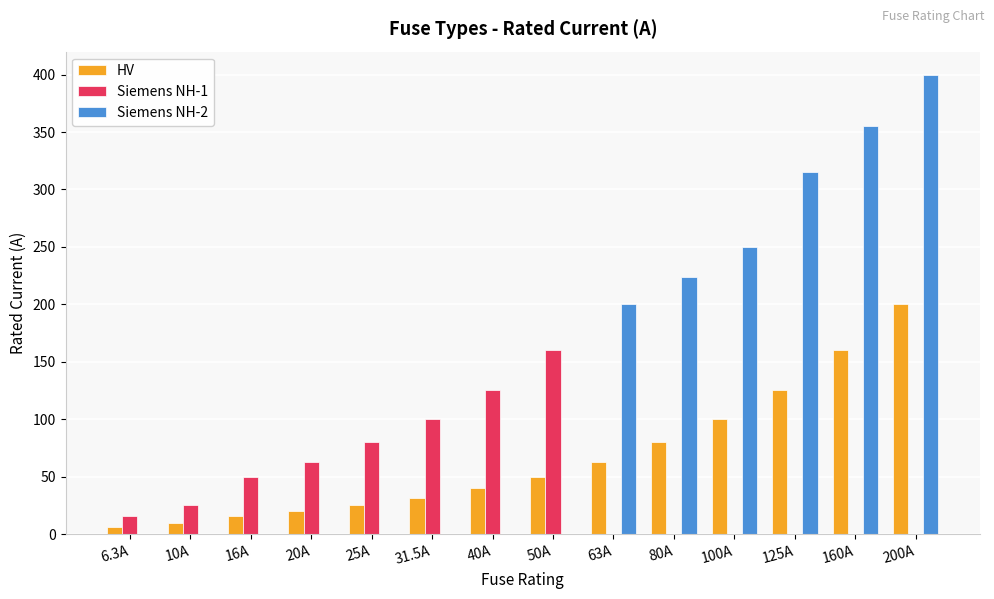

What is the sum of all Siemens NH-1 values?

619.0